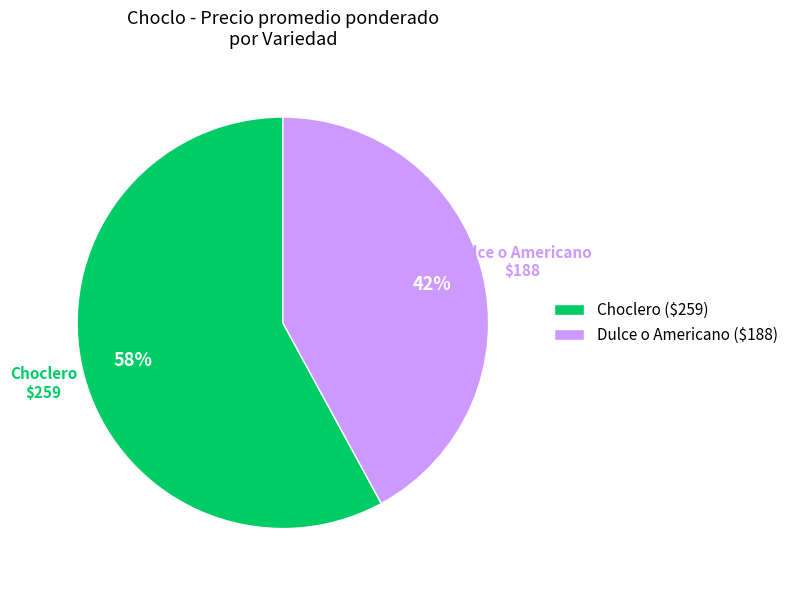

Which has a higher value, Choclero or Dulce o Americano?

Choclero